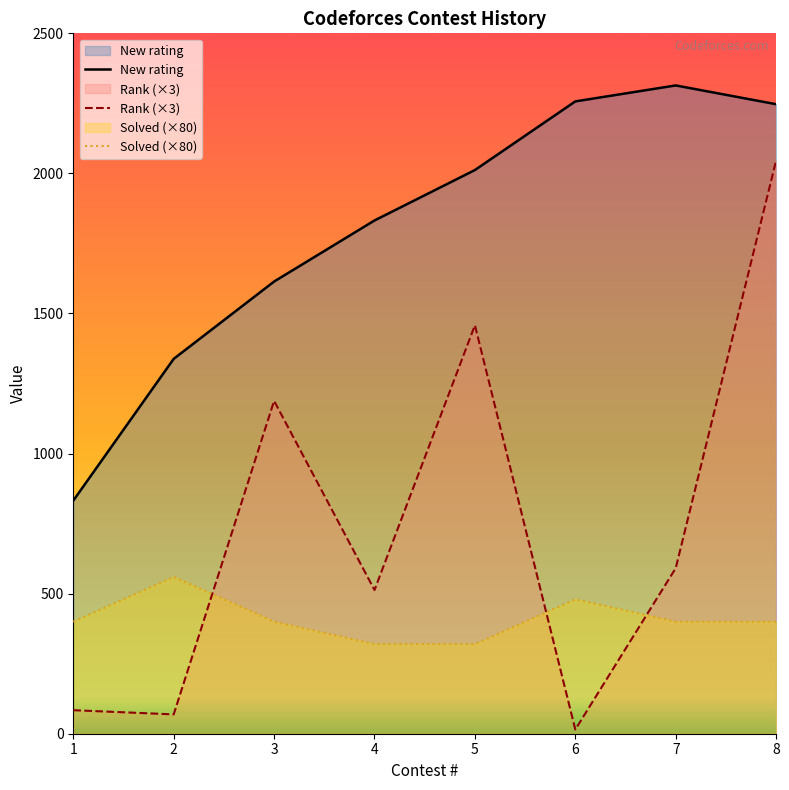

Reading left to right, what are all the values shown in this chart?

New rating: 832	1338	1614	1832	2012	2257	2314	2247
Rank: 84	69	1188	513	1458	15	591	2046
Solved: 400	560	400	320	320	480	400	400